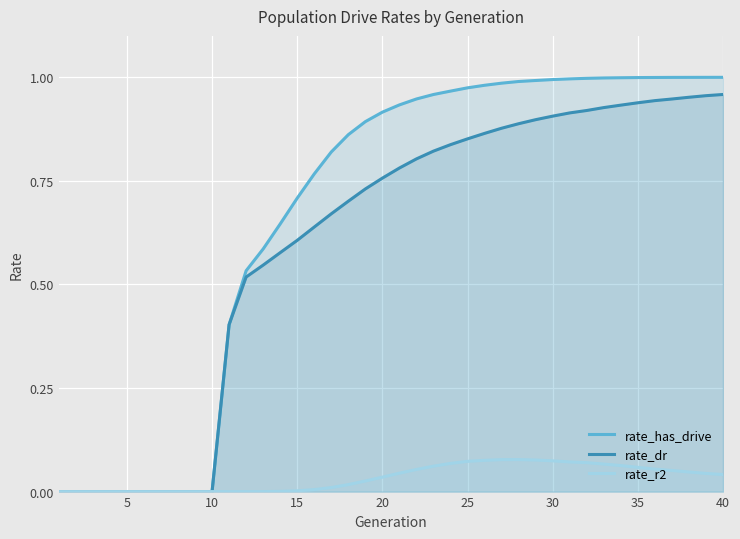

Which series has the largest total across all categories?

rate_has_drive